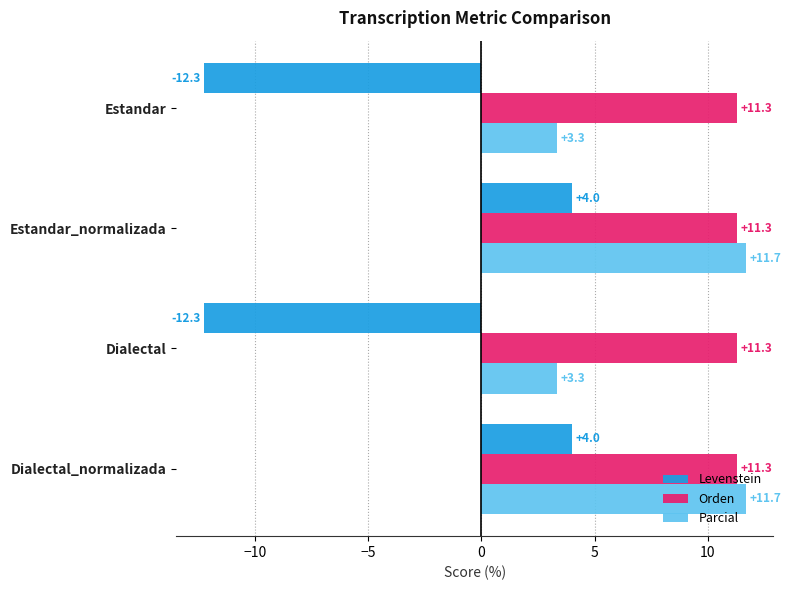

Which series has the largest total across all categories?

Orden